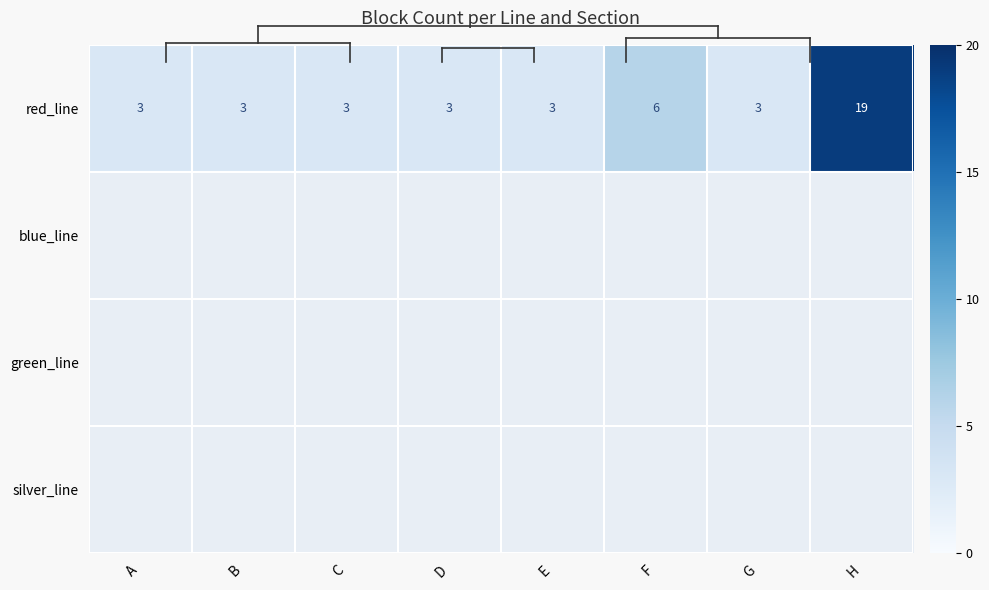

Rank the series at H from lowest to highest value.

red_line, blue_line, green_line, silver_line